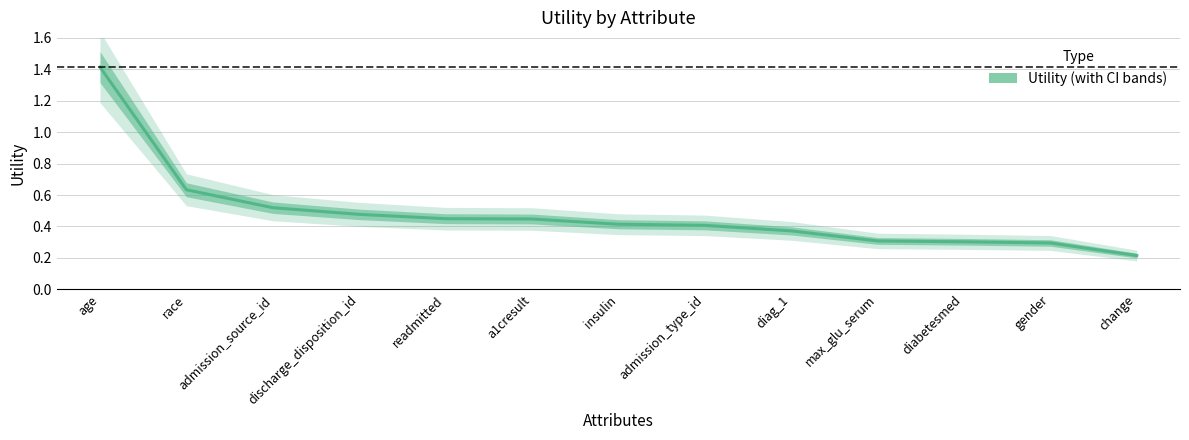

Approximately how many times larger is the value at max_glu_serum compared to age?

0.2